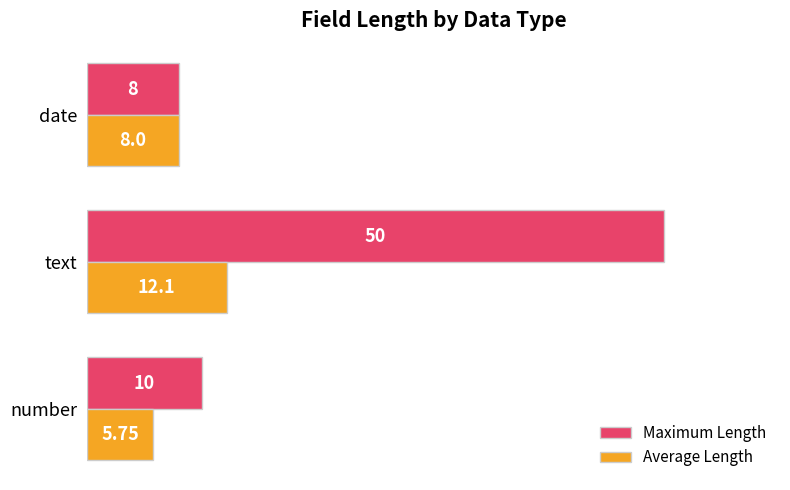

At which category is the sum across all series the highest?

text